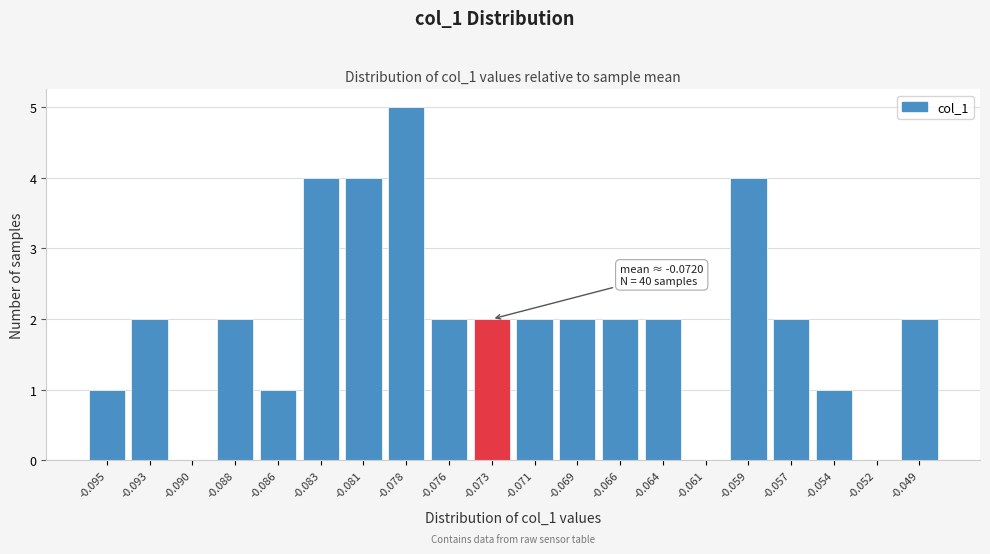

Reading left to right, list all the values displayed in this chart.

-0.095=1	-0.093=2	-0.090=0	-0.088=2	-0.086=1	-0.083=4	-0.081=4	-0.078=5	-0.076=2	-0.073=2	-0.071=2	-0.069=2	-0.066=2	-0.064=2	-0.061=0	-0.059=4	-0.057=2	-0.054=1	-0.052=0	-0.049=2